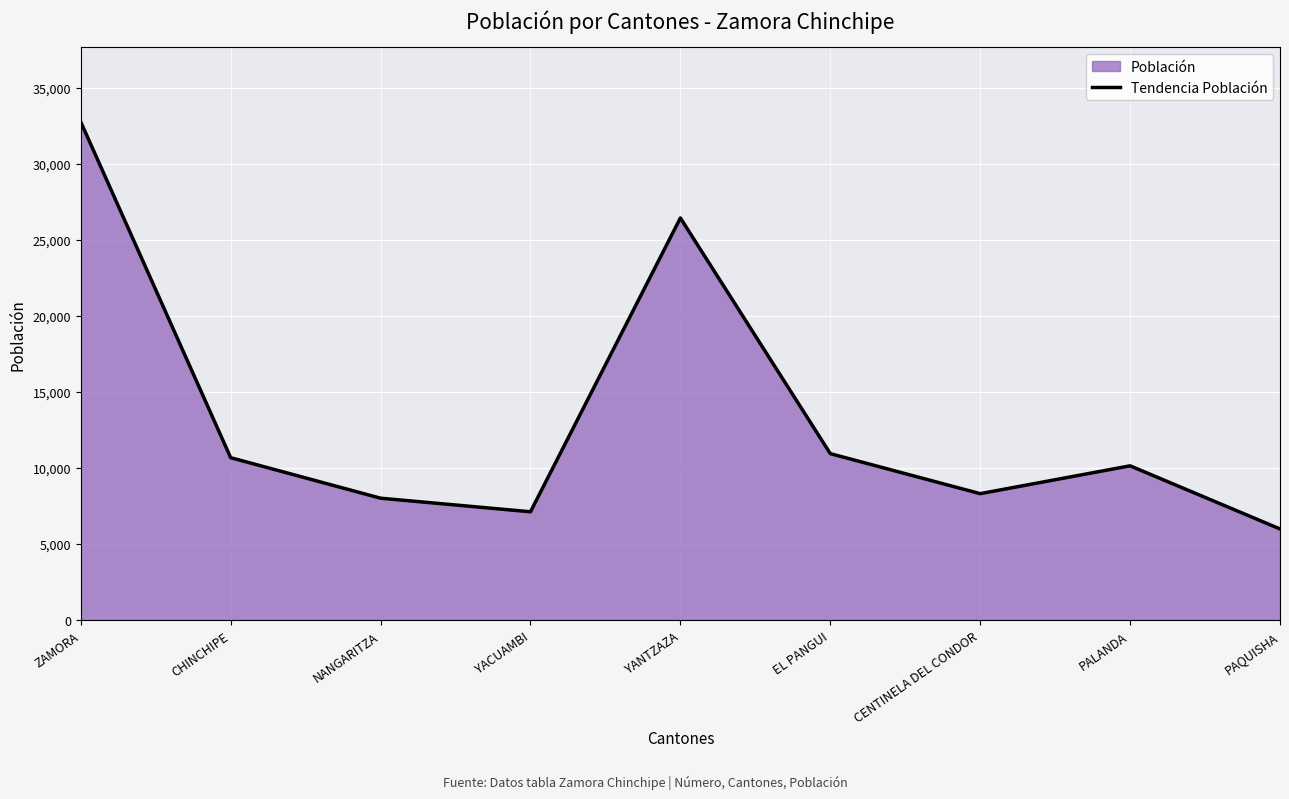

At which category does the chart reach its peak across all series?

ZAMORA